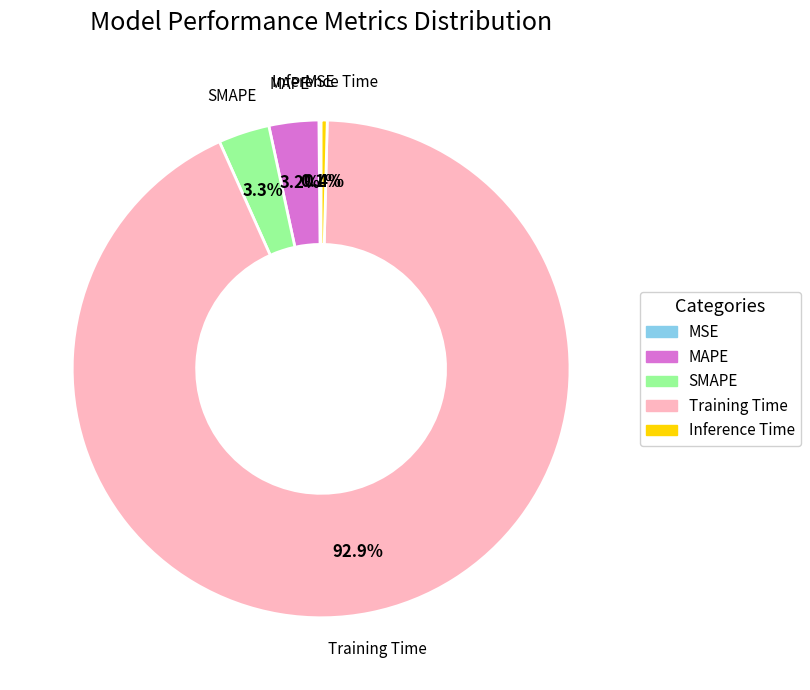

What portion of the pie excludes SMAPE?

96.7%